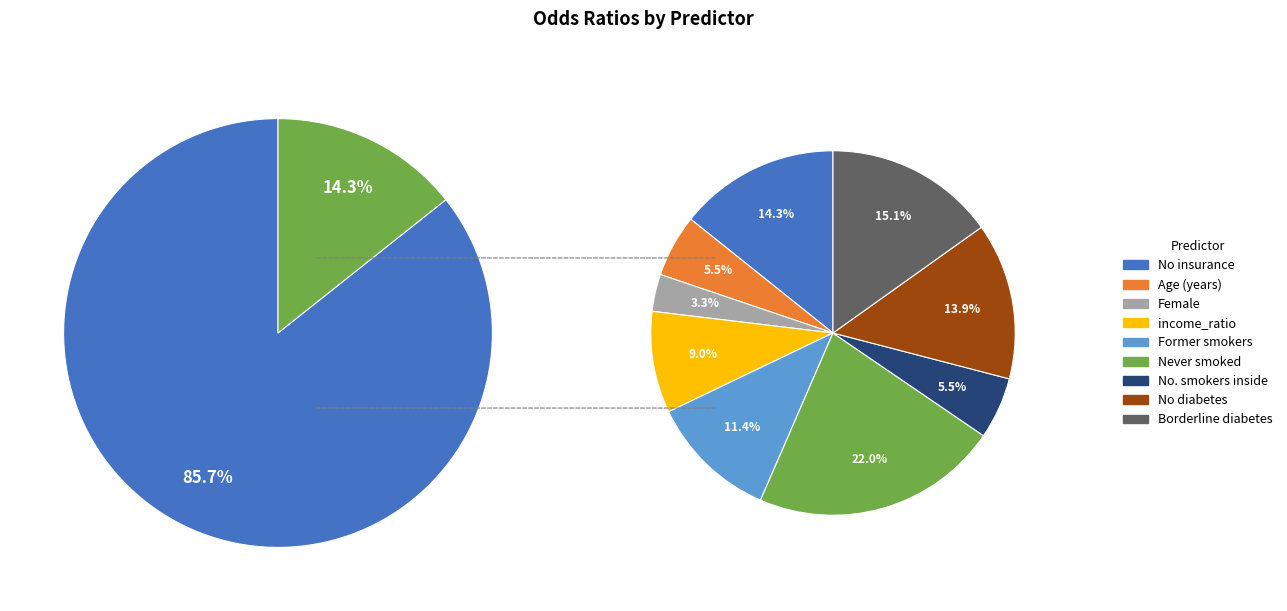

Rank the categories by value from lowest to highest.

Female, No. smokers inside, Age (years), income_ratio, Former smokers, No diabetes, No insurance, Borderline diabetes, Never smoked